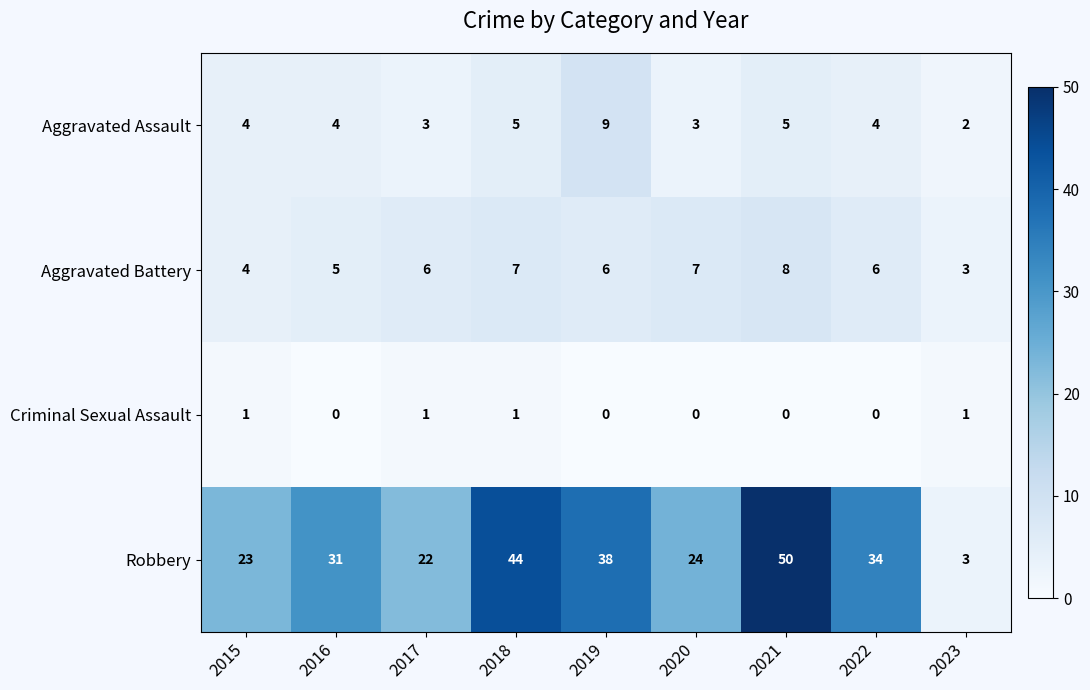

What is the spread (max minus min) of values at 2016?

31